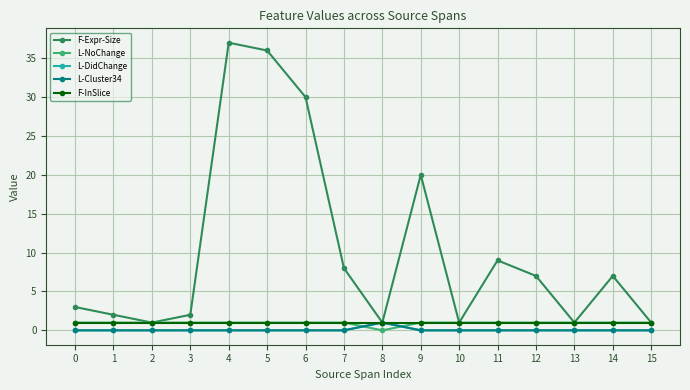

What is the maximum value for F-InSlice?

1